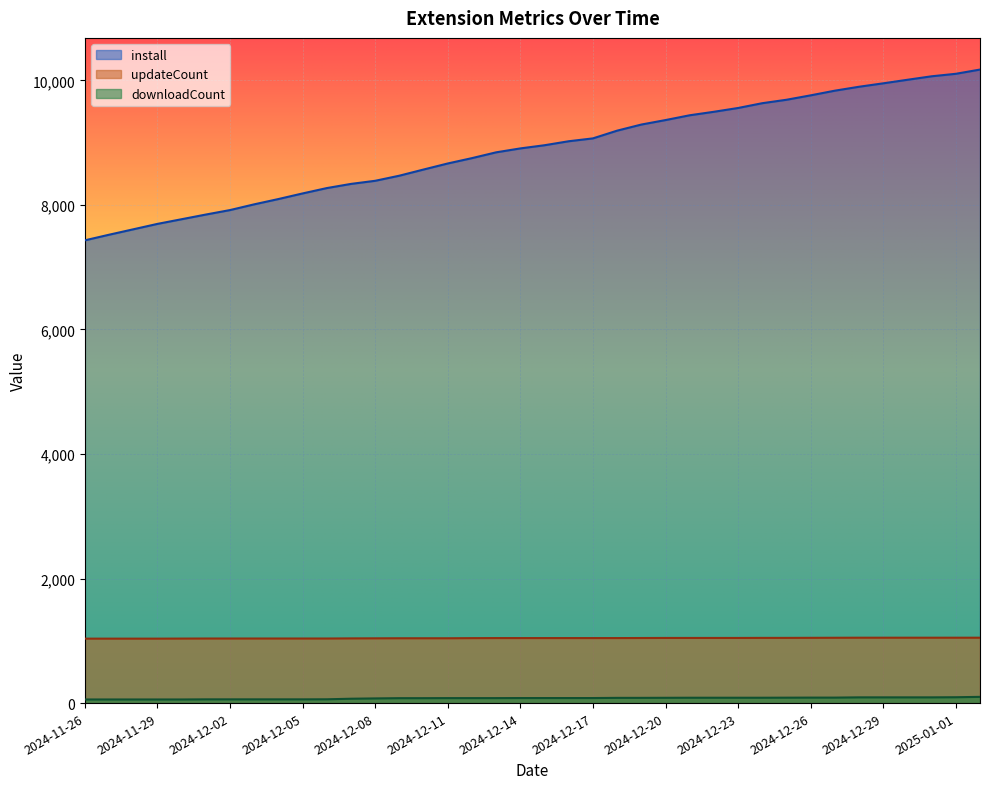

Reading left to right, transcribe all the data shown in this chart.

install: 7431	7521	7608	7695	7770	7845	7917	8009	8094	8184	8270	8337	8387	8469	8568	8665	8751	8844	8907	8958	9022	9068	9192	9290	9362	9439	9495	9556	9633	9688	9759	9834	9897	9952	10009	10065	10105	10173
updateCount: 1035	1035	1035	1035	1036	1037	1037	1037	1037	1037	1037	1039	1040	1041	1041	1041	1043	1044	1044	1044	1044	1044	1044	1045	1046	1046	1046	1046	1047	1047	1048	1049	1050	1050	1050	1050	1050	1050
downloadCount: 58	58	58	58	58	60	60	60	60	60	61	70	75	79	79	80	80	80	81	81	81	81	84	84	85	86	86	86	86	87	88	88	92	92	92	92	94	100